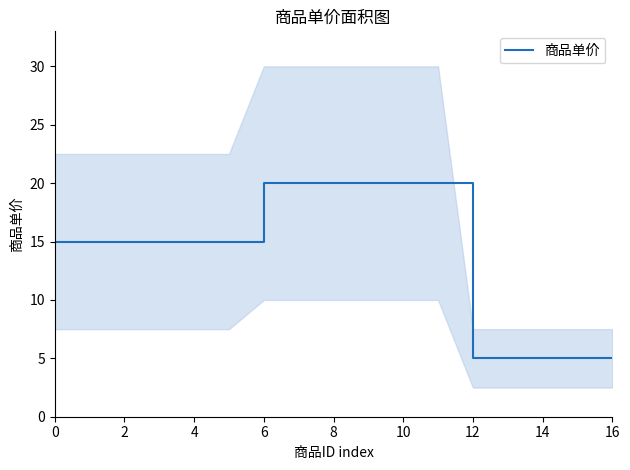

Reading left to right, extract all data points from this chart.

15	15	15	15	15	15	20	20	20	20	20	20	5	5	5	5	5